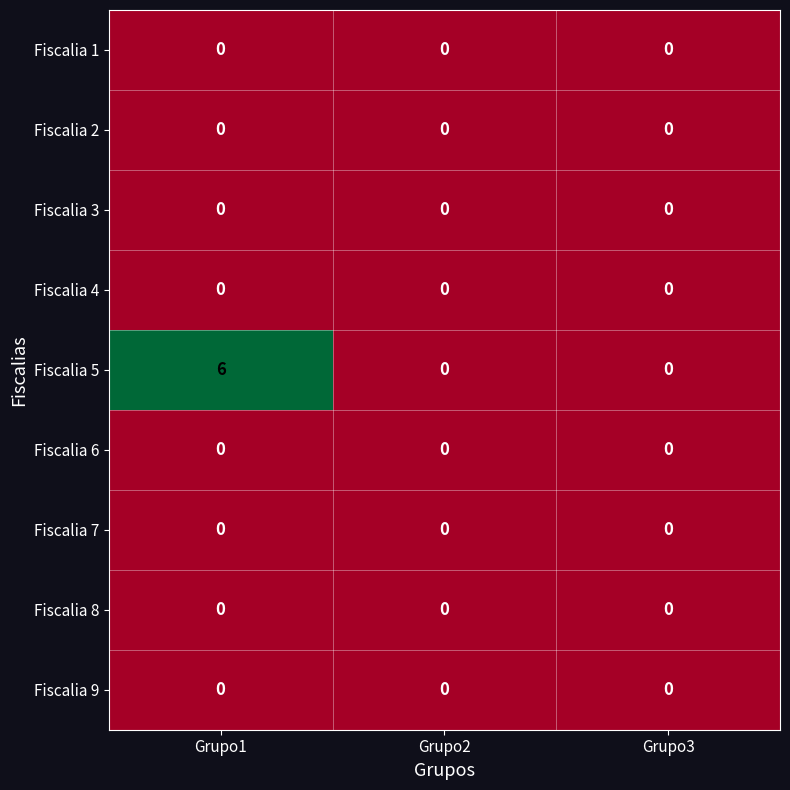

What is the maximum value shown in the chart?

6